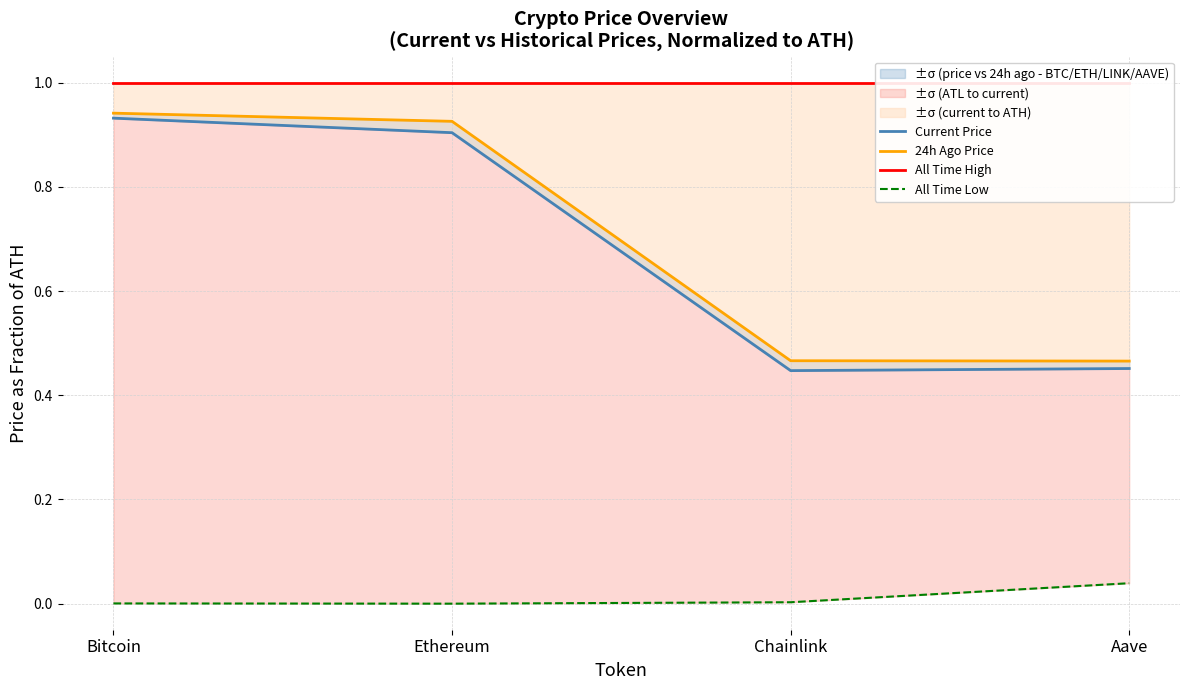

Between Ethereum and Aave, which series saw the biggest shift?

24h Ago Price